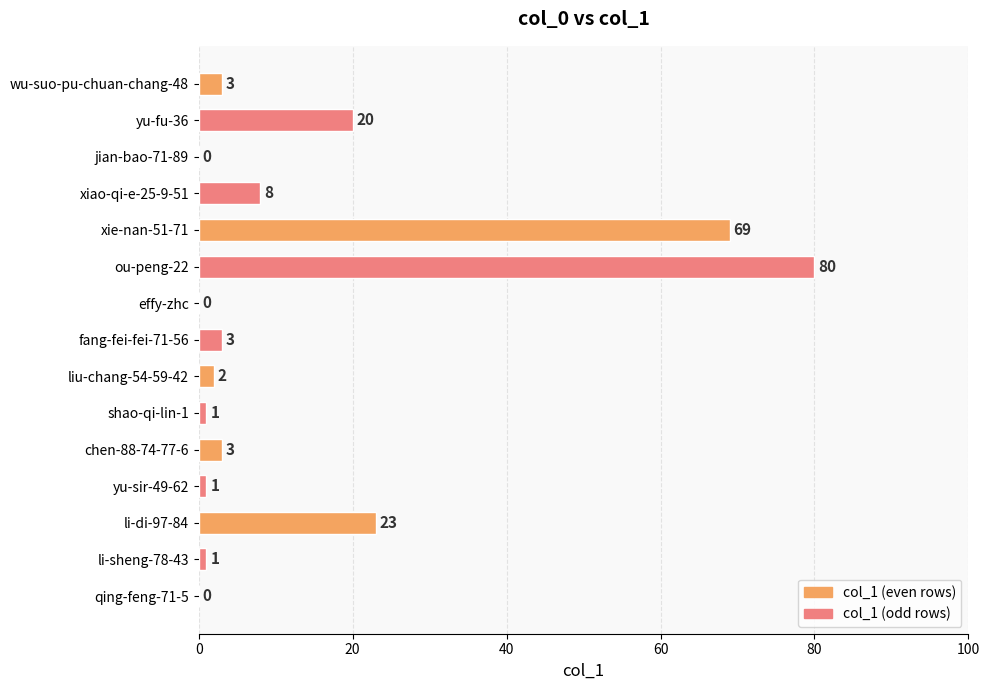

What is the maximum value shown in the chart?

80